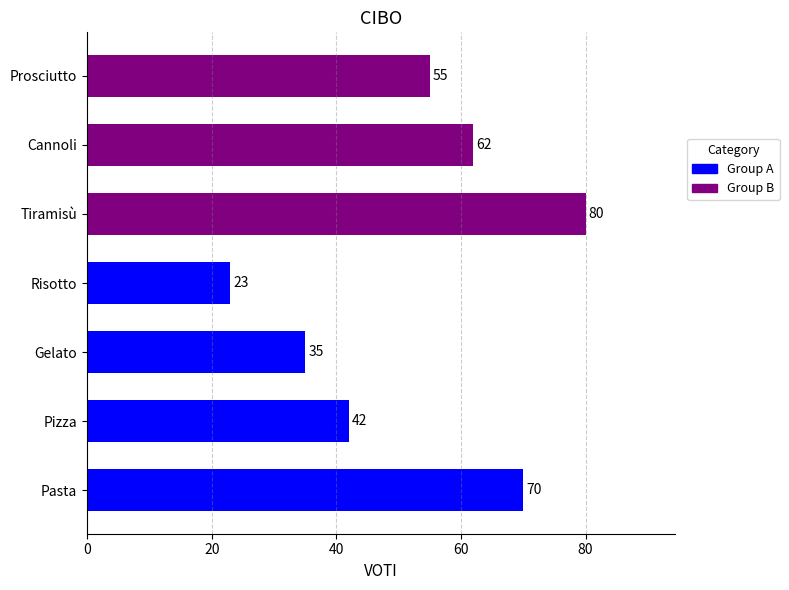

What is the difference between the maximum and second lowest values?

45